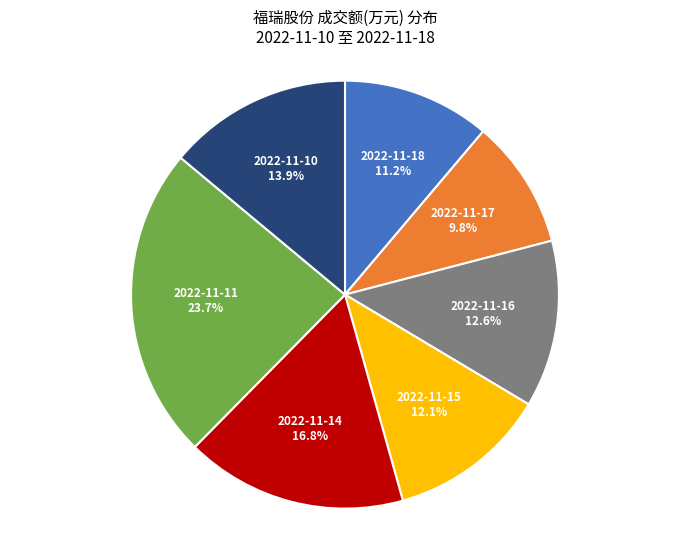

To the nearest percent, what is the difference between the largest and smallest slice percentages?

14%